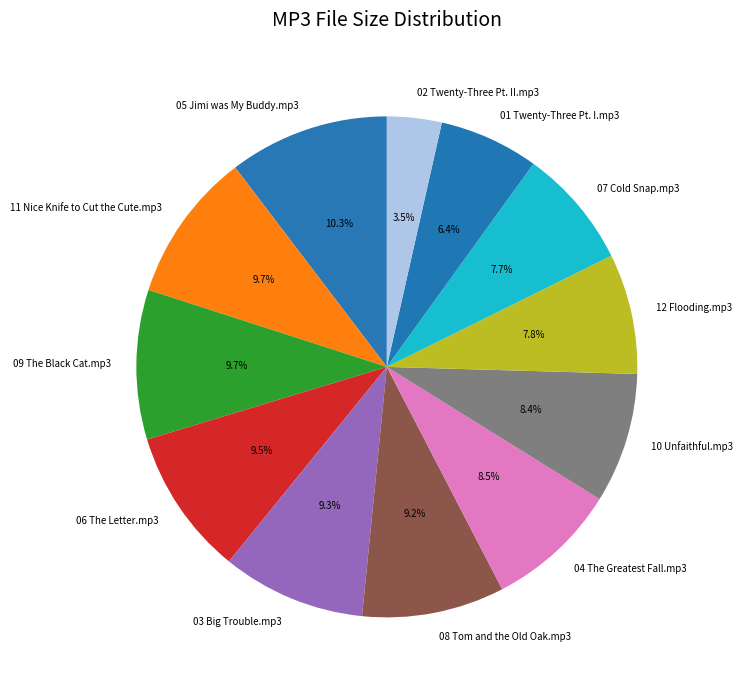

What percentage is NOT represented by 01 Twenty-Three Pt. I.mp3?

93.6%